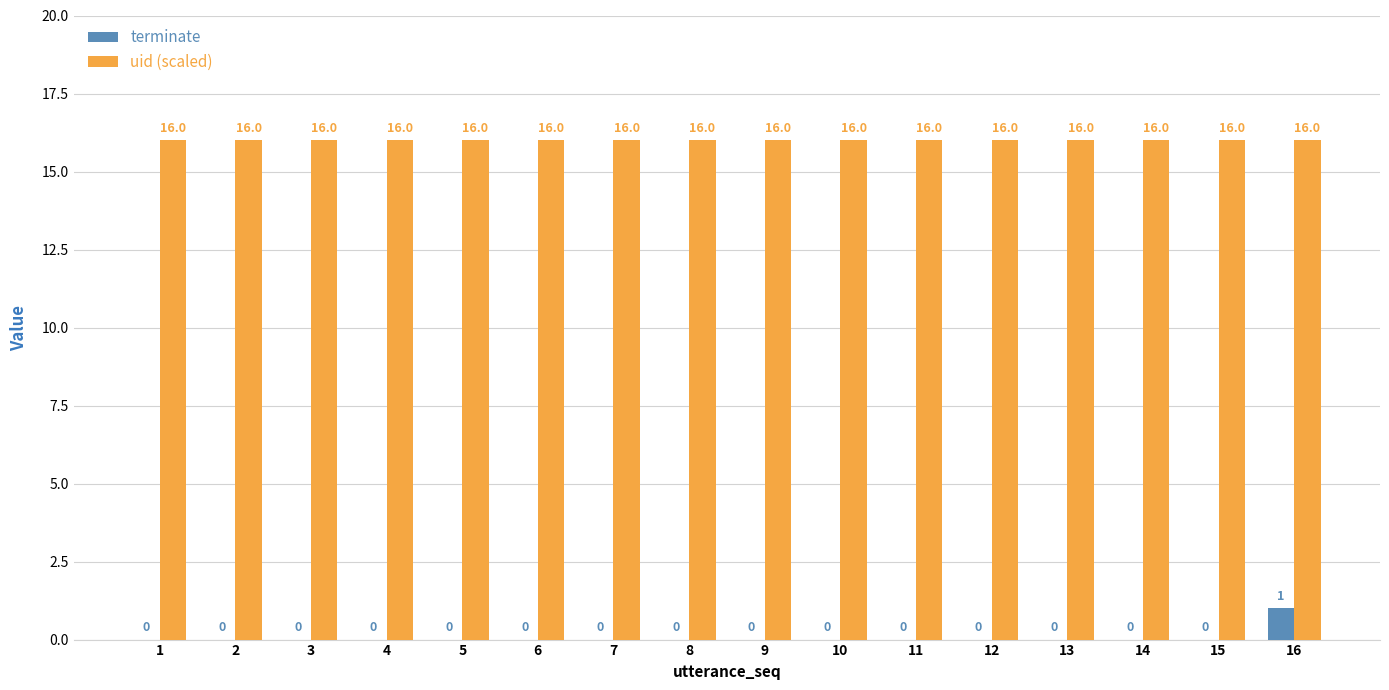

The value of terminate at 1 is 0. True or false?

True